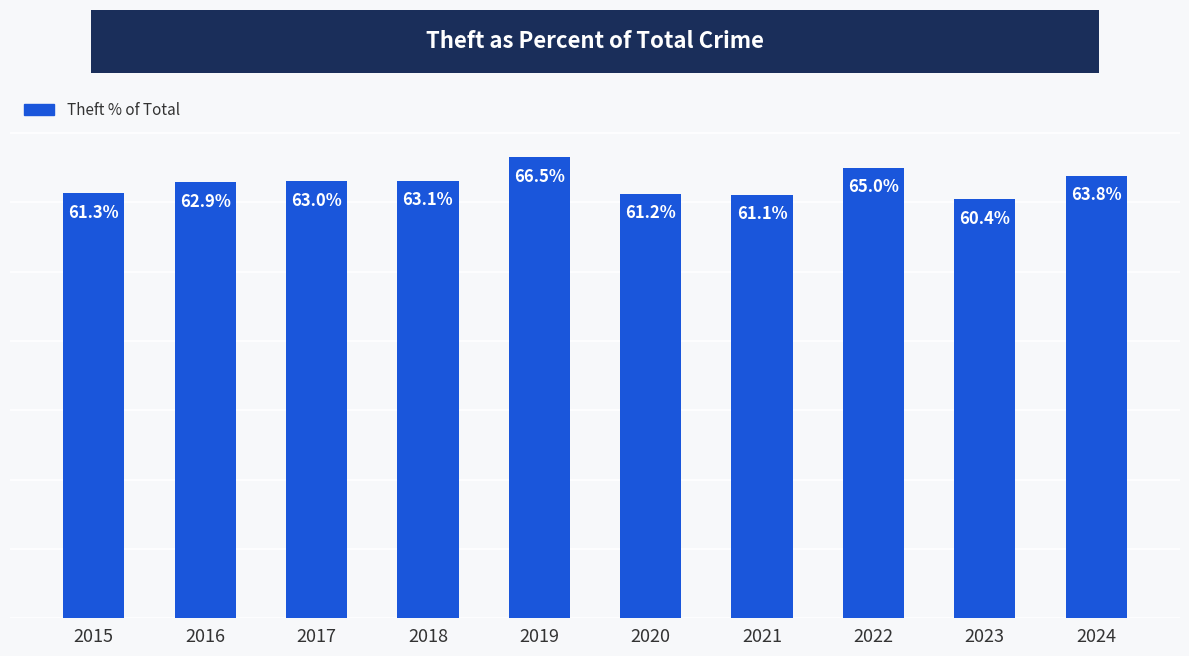

Rank the categories by value from lowest to highest.

2023, 2021, 2020, 2015, 2016, 2017, 2018, 2024, 2022, 2019